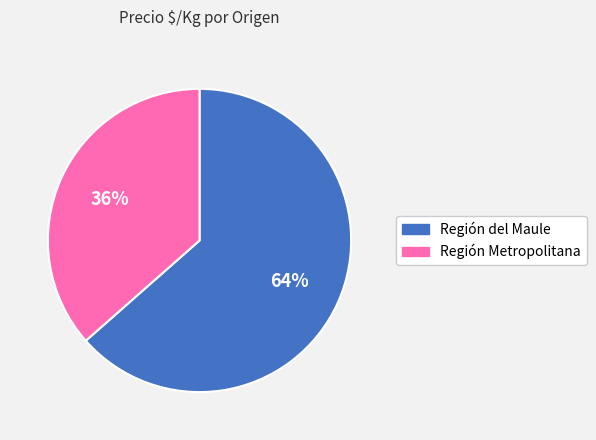

To the nearest percent, what is the average slice percentage?

50%